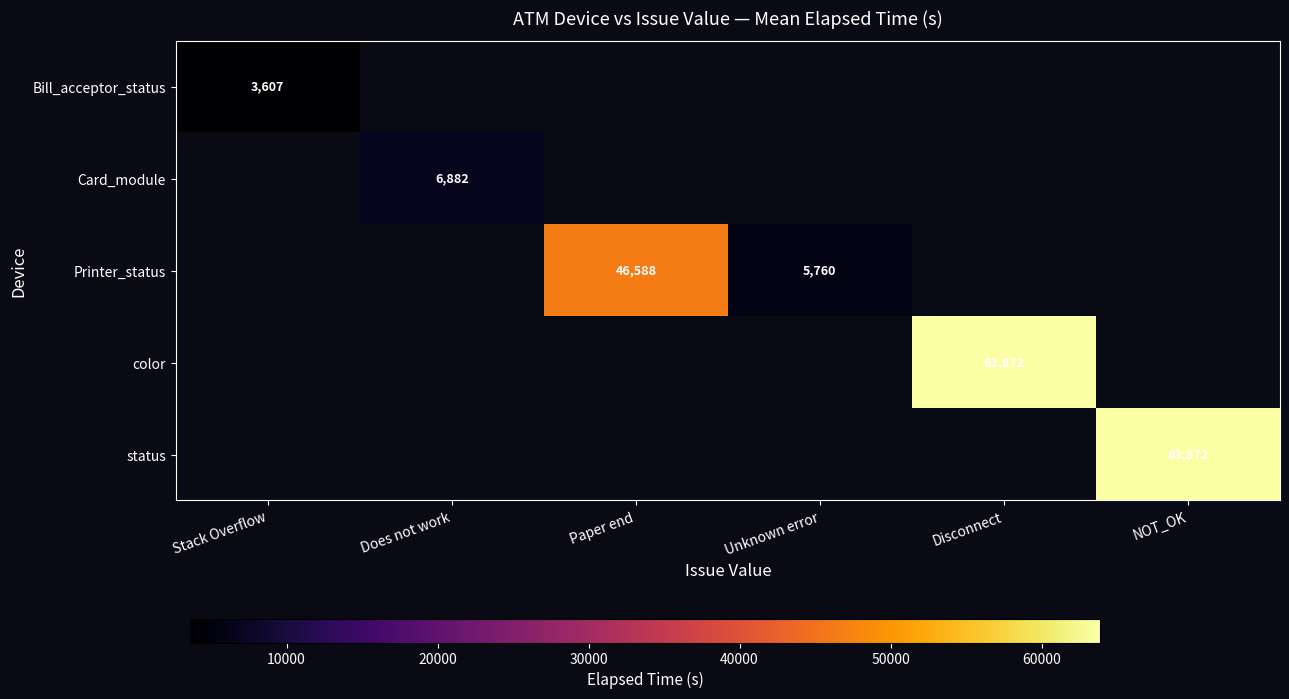

True or false: status has a value of 19634 at NOT_OK.

False